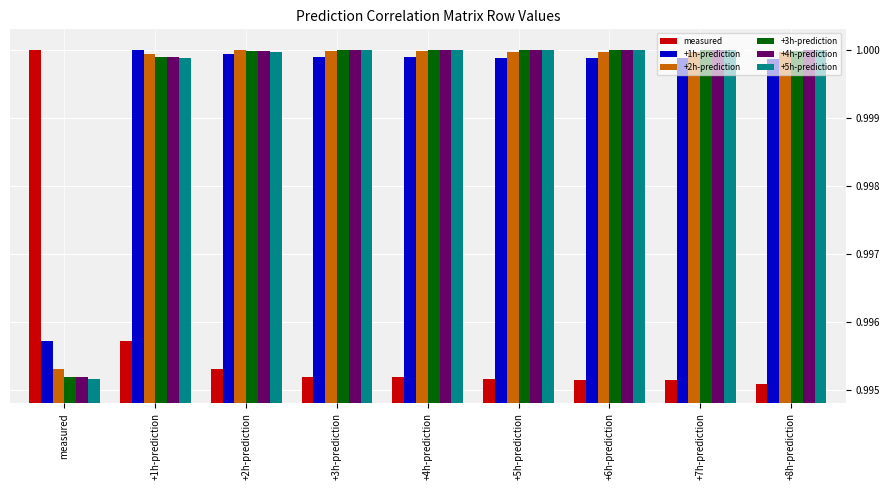

What is the total value across all series at +1h-prediction?

6.0